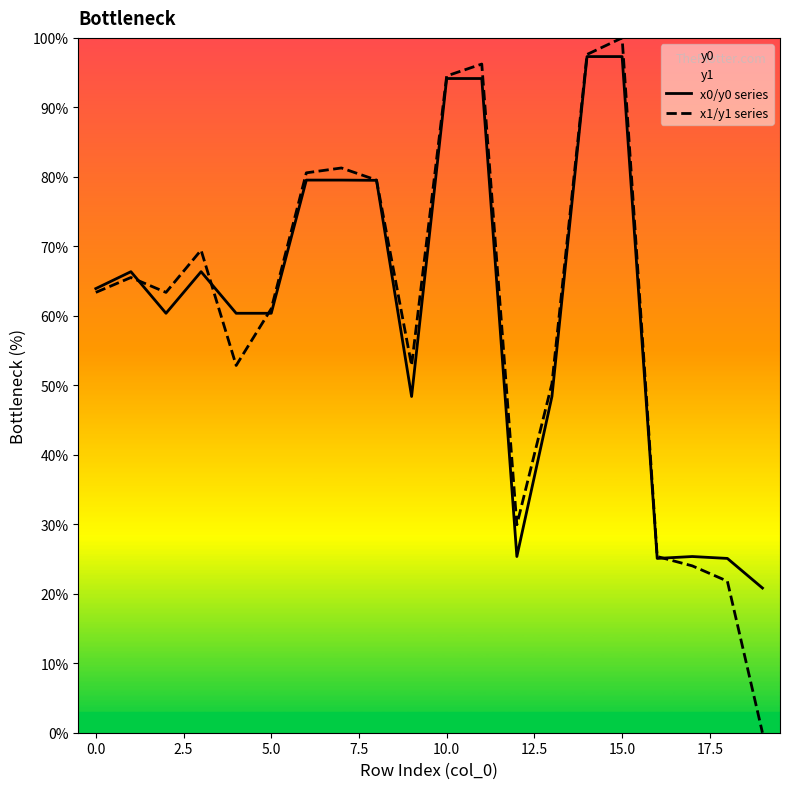

How many intersections are there between x0/y0 series and x1/y1 series?

4